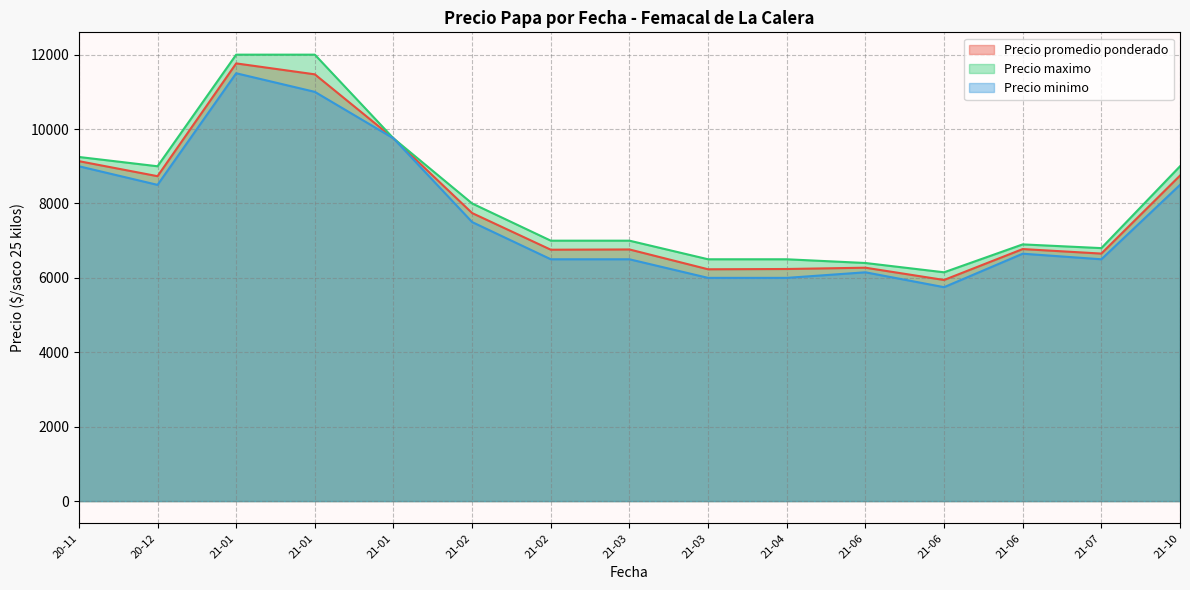

Where does the Precio maximo series first go above 8000?

2021-10-14